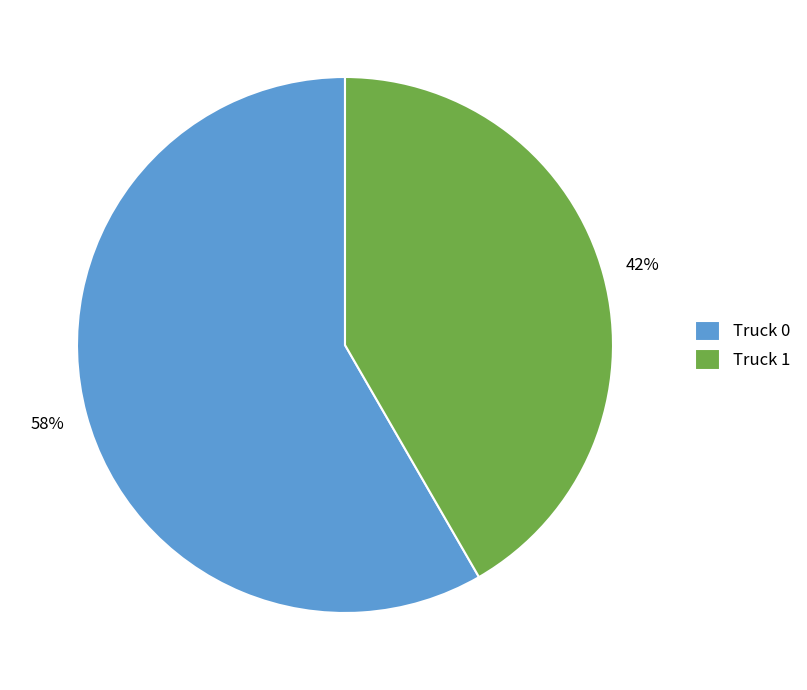

Which category accounts for the majority?

Truck 0